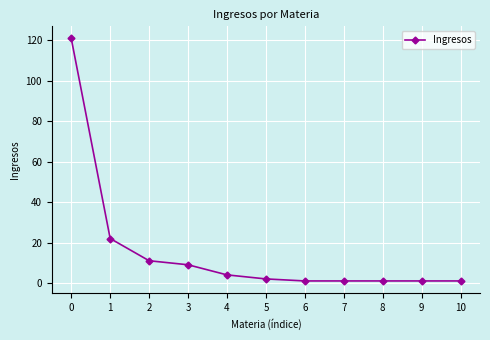

Count the number of categories in the chart.

11